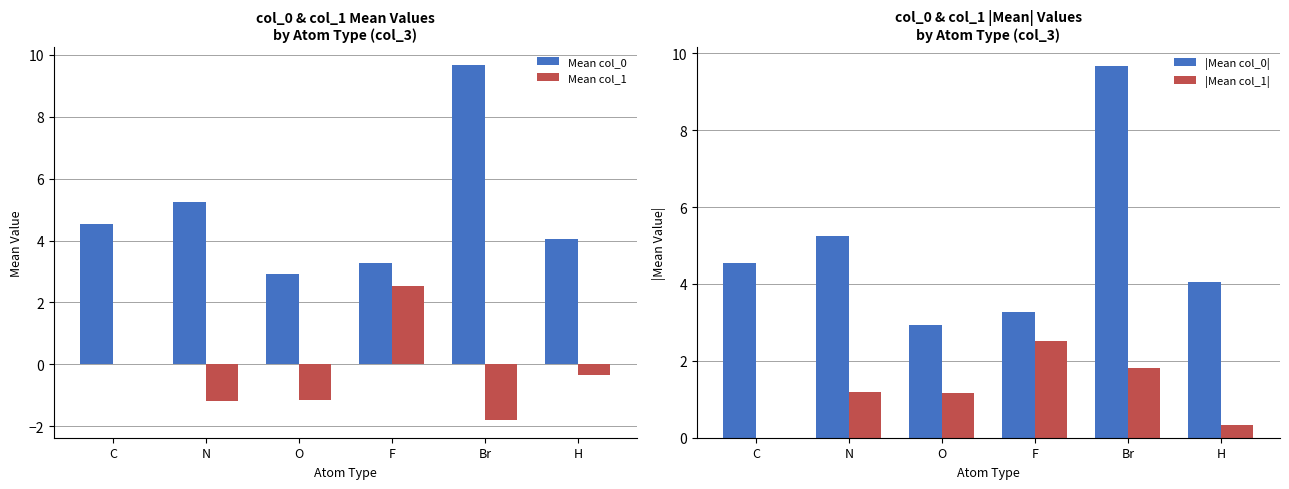

Is the value of |Mean col_1| at F greater than the value of Mean col_0 at C?

No